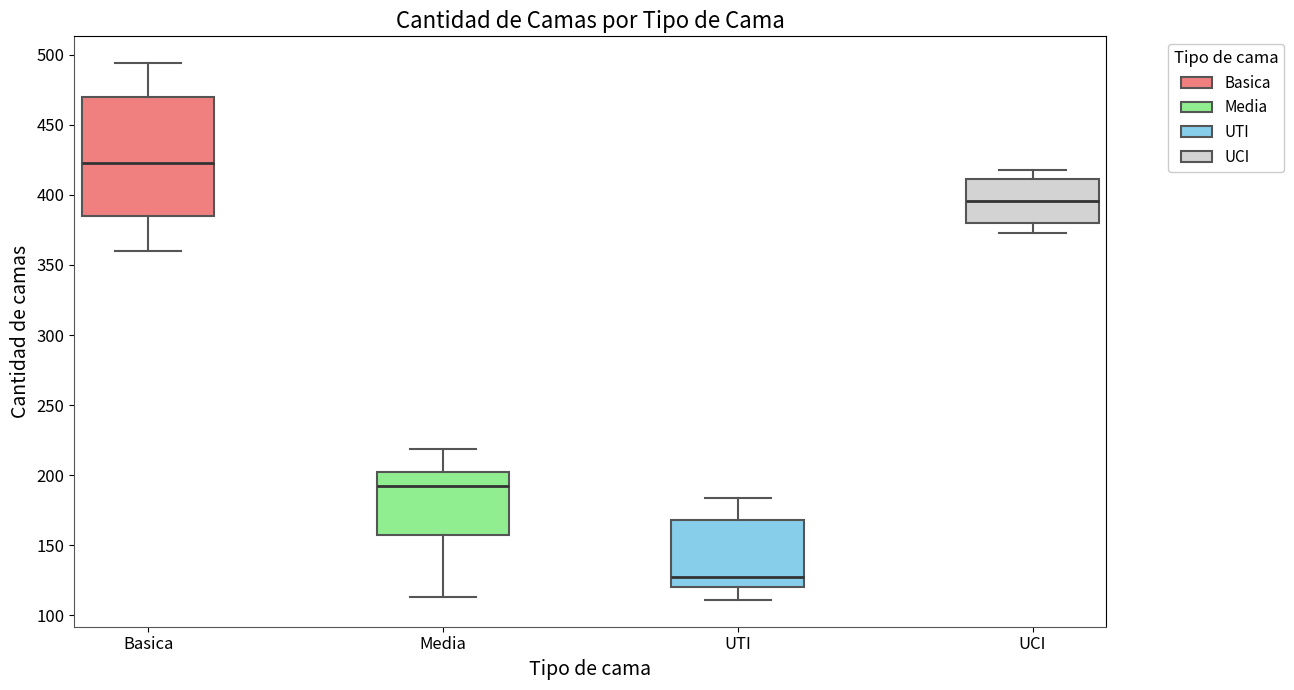

Where is the upper edge of the box for Basica on the y-axis? The values are not printed on the chart, so give them approximately, as read against the axis.

470